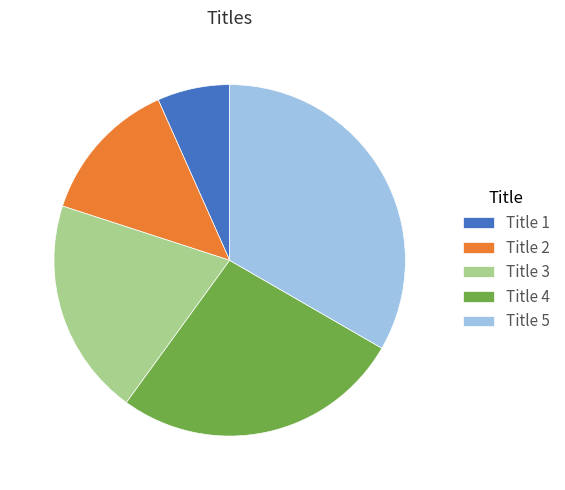

Which category has the smallest portion of the pie?

Title 1